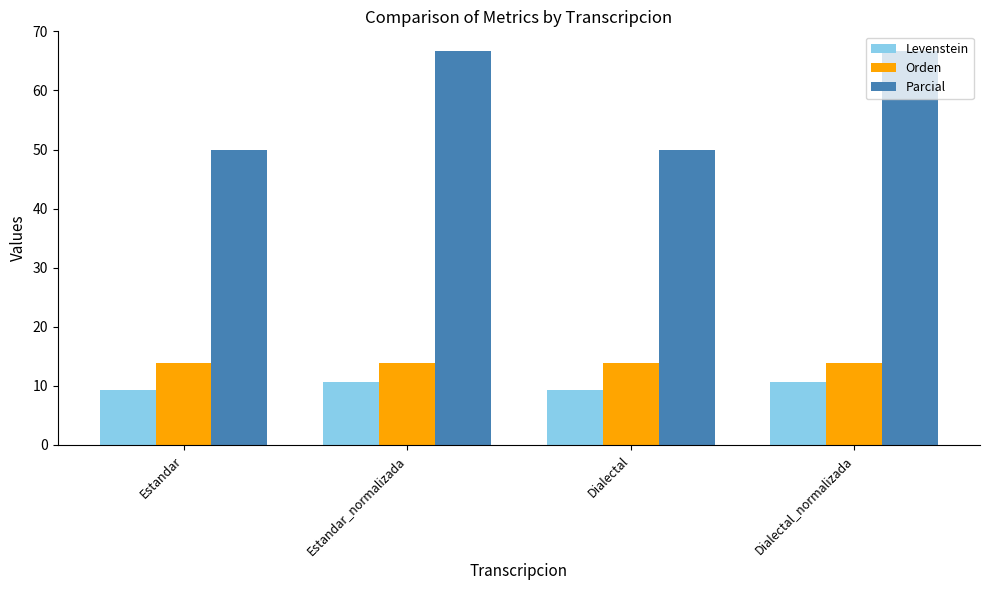

What is the approximate value of Parcial at Dialectal_normalizada?

66.7